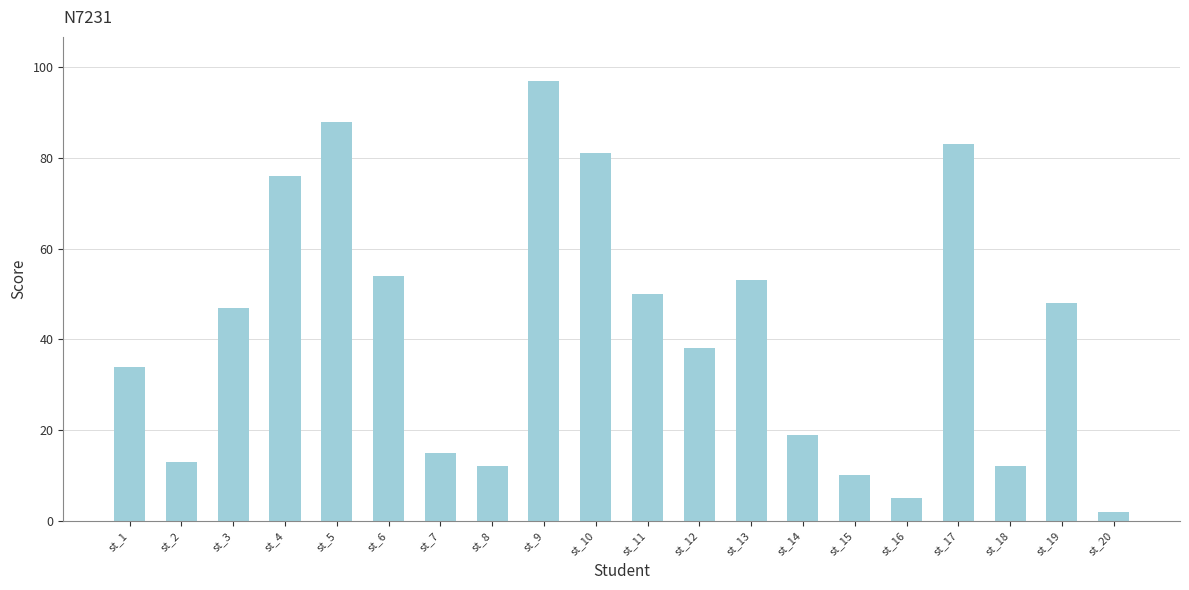

What is the smallest value displayed?

2